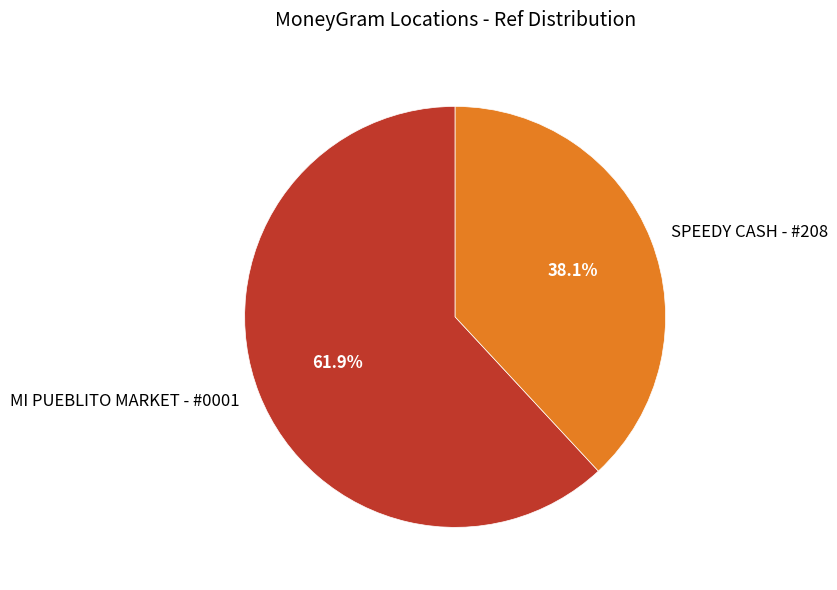

How many segments does this pie chart have?

2